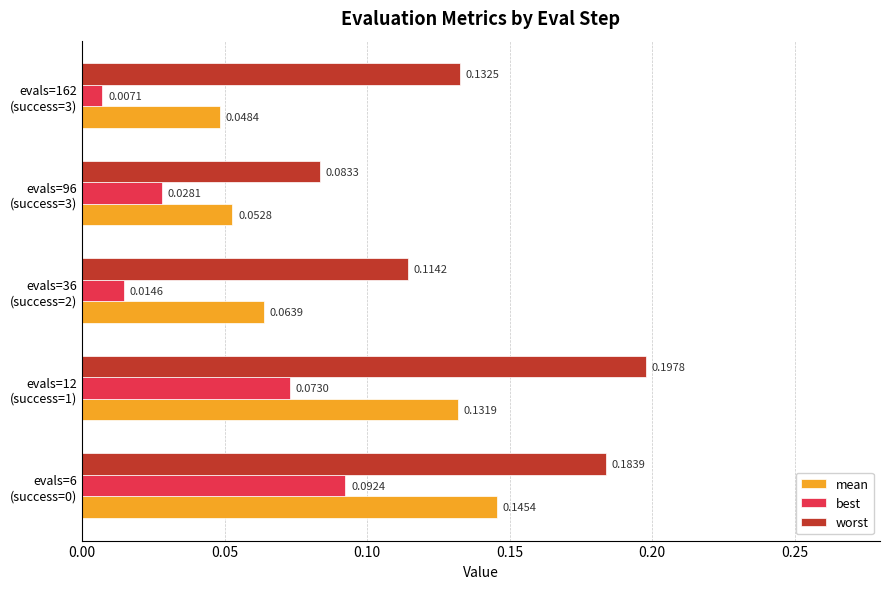

At how many categories does at least one series exceed 0?

5